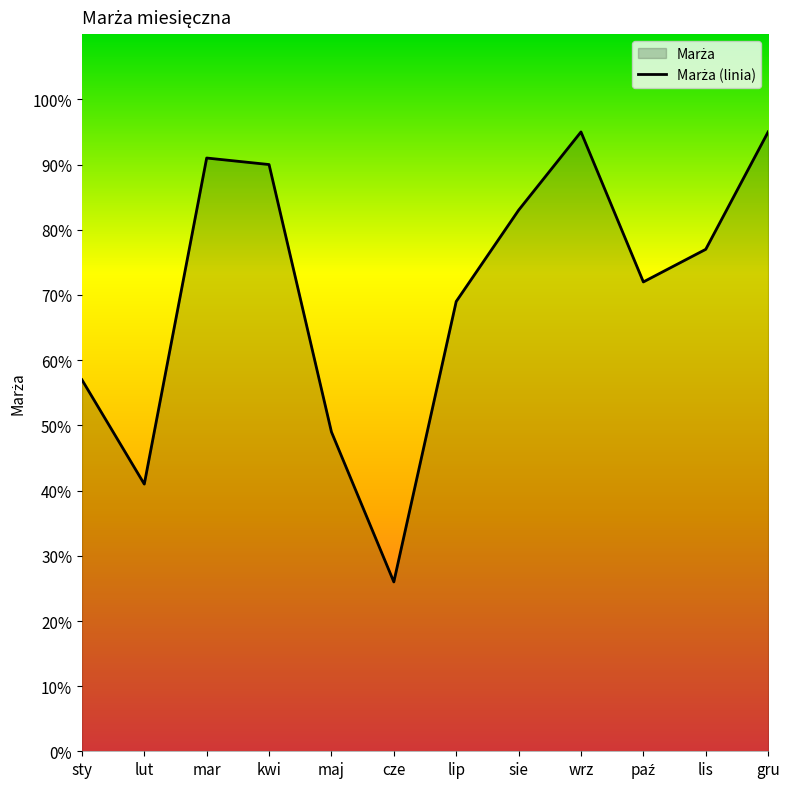

What is the minimum value shown in the chart?

0.3